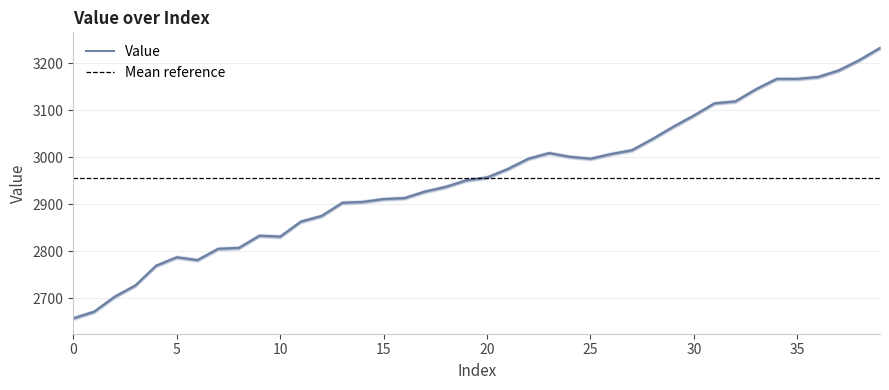

What is the change in value from 29 to 35?

+102